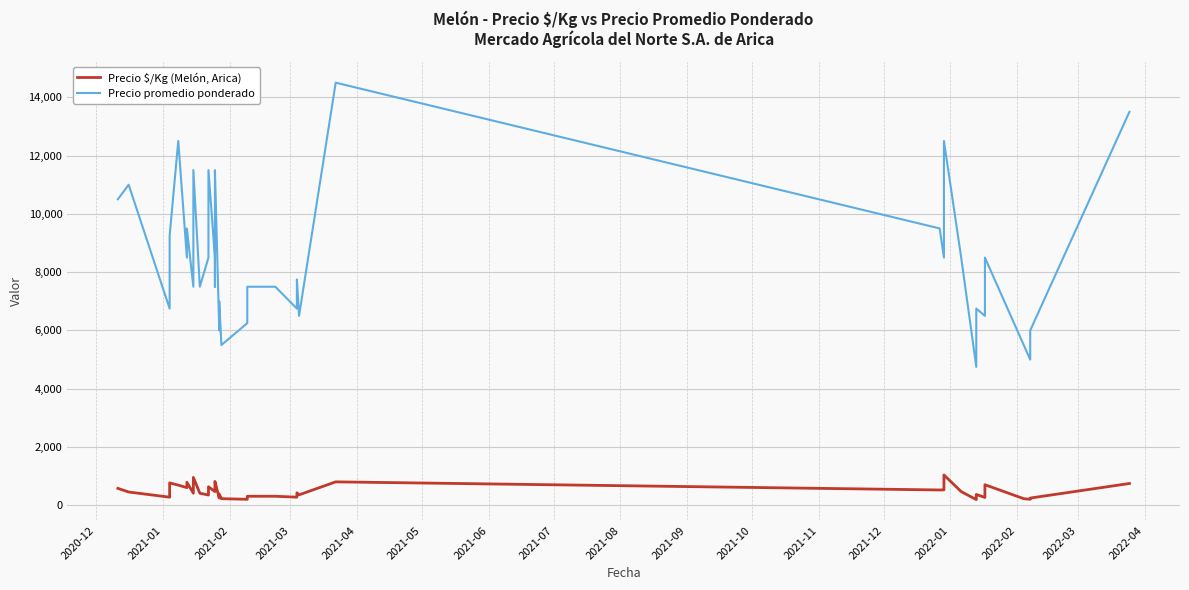

Is this an area chart (filled region under the line)?

No